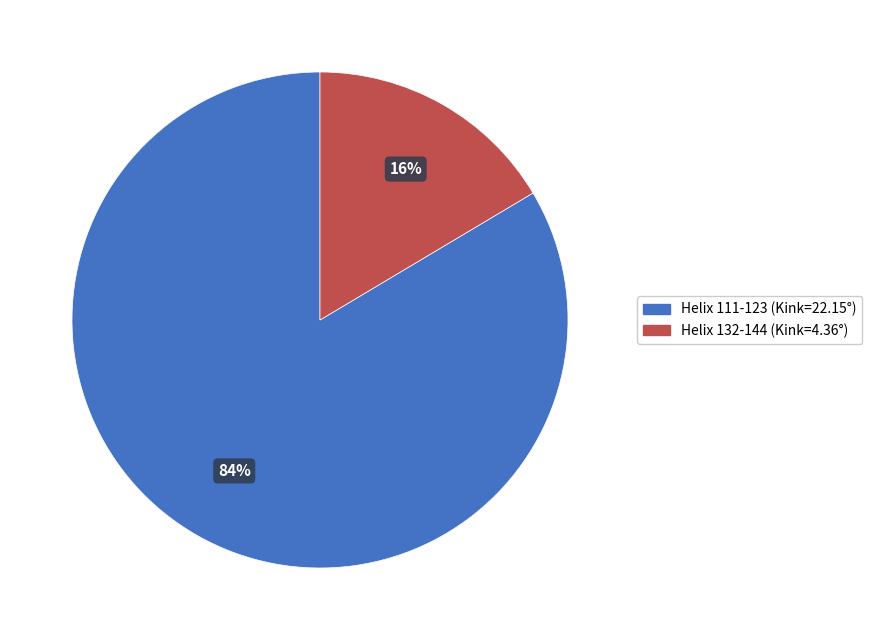

To the nearest percent, what is the average slice percentage?

50%